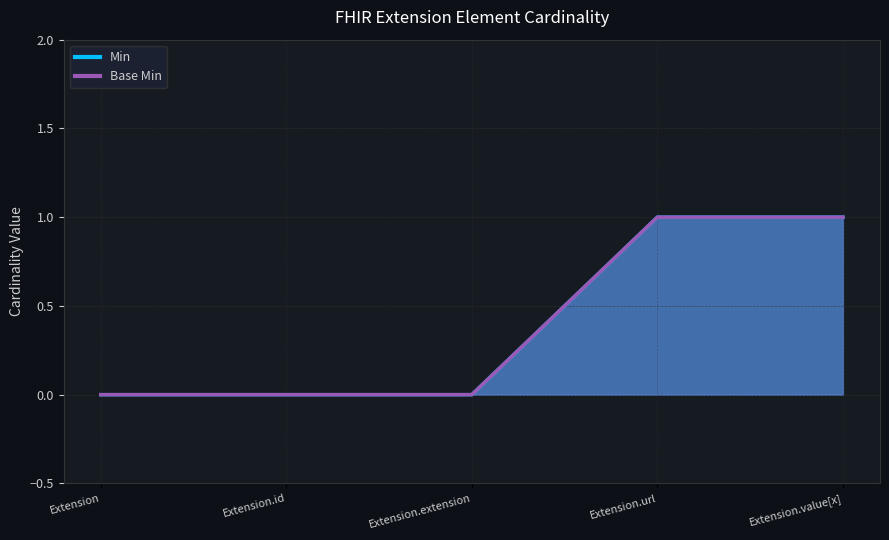

Reading left to right, extract all data points from this chart.

Min: 0	0	0	1	1
Base Min: 0	0	0	1	1